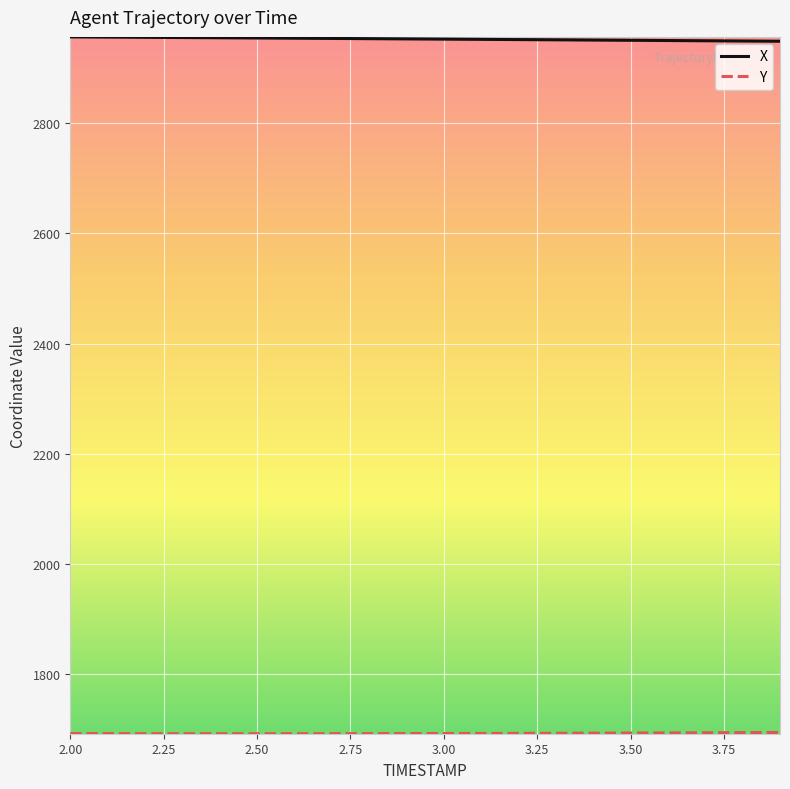

Which series has the largest total across all categories?

X